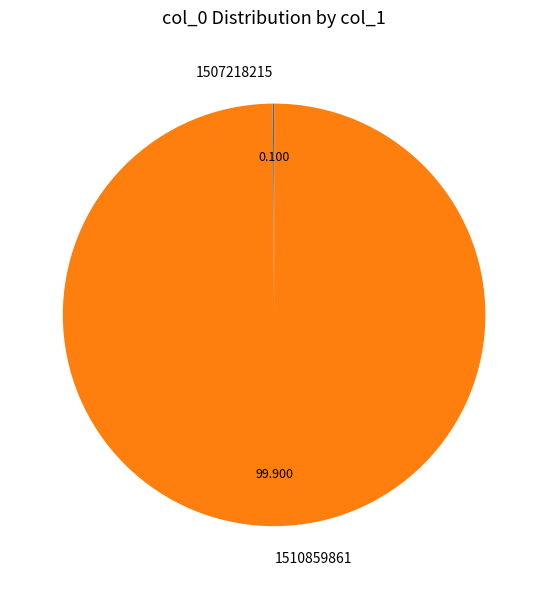

Does any single category account for the majority?

Yes